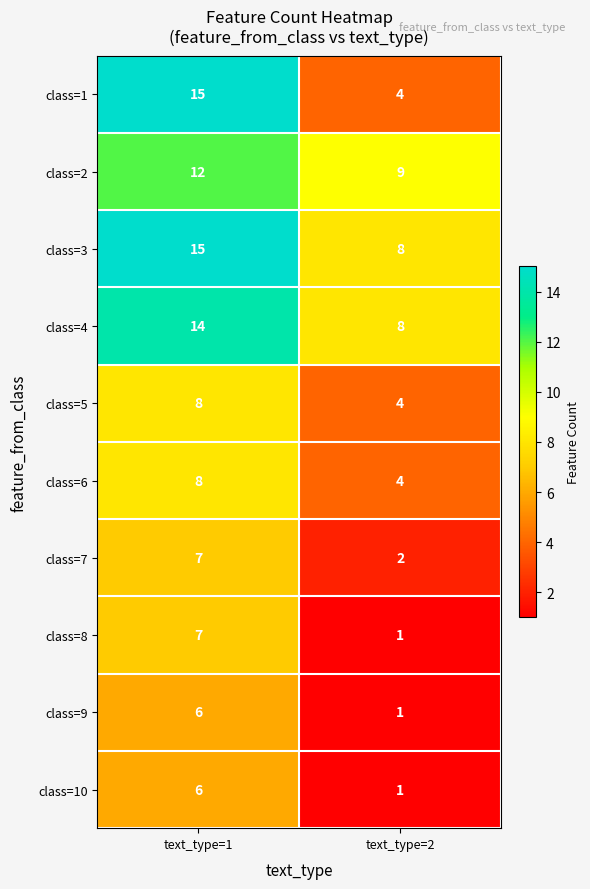

List the labels in order of class=7 value, smallest first.

text_type=2, text_type=1